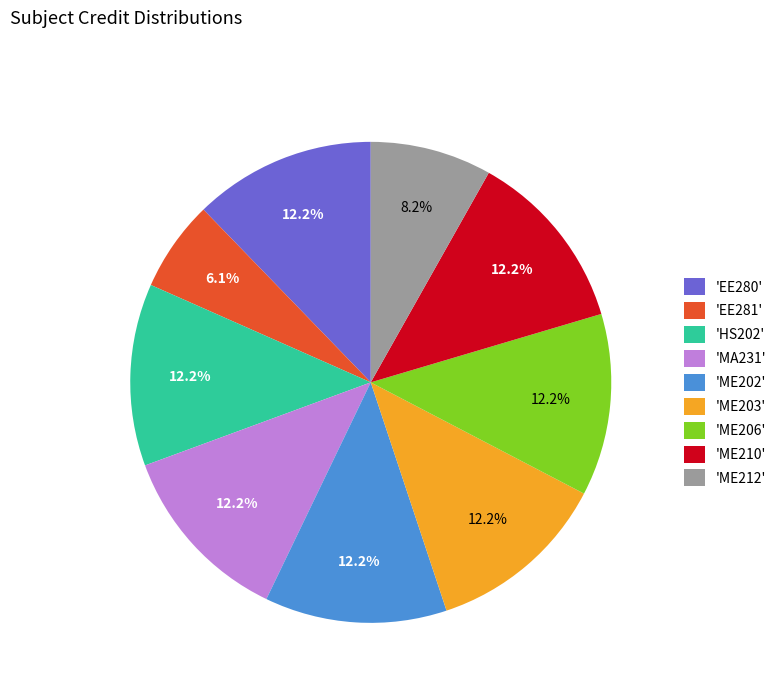

Does 'MA231' represent more than half of the total?

No